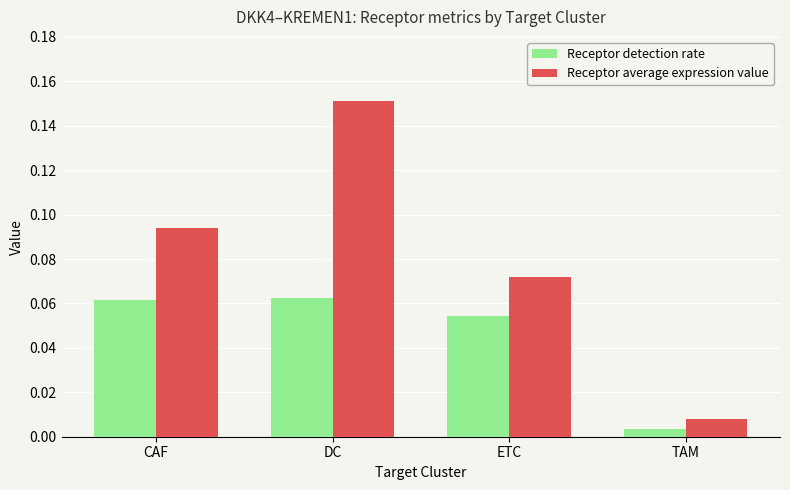

What position from the left is ETC?

3